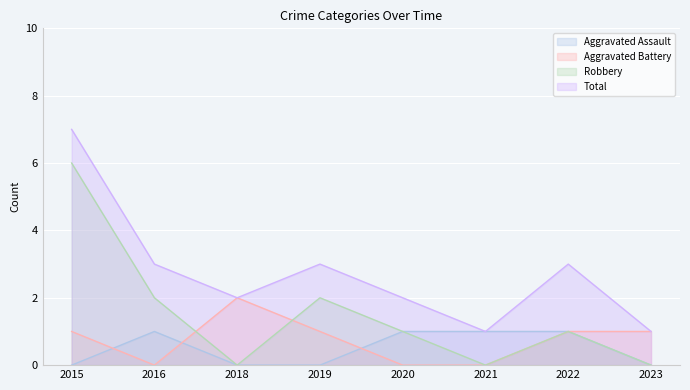

Which series has the largest total across all categories?

Total